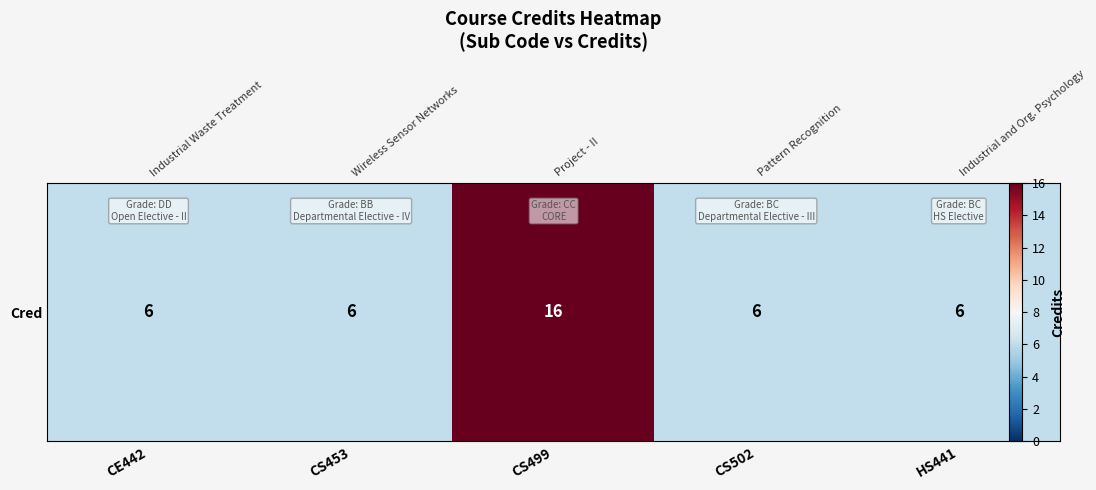

Rank the categories by value from highest to lowest.

CS499, CE442, CS453, CS502, HS441